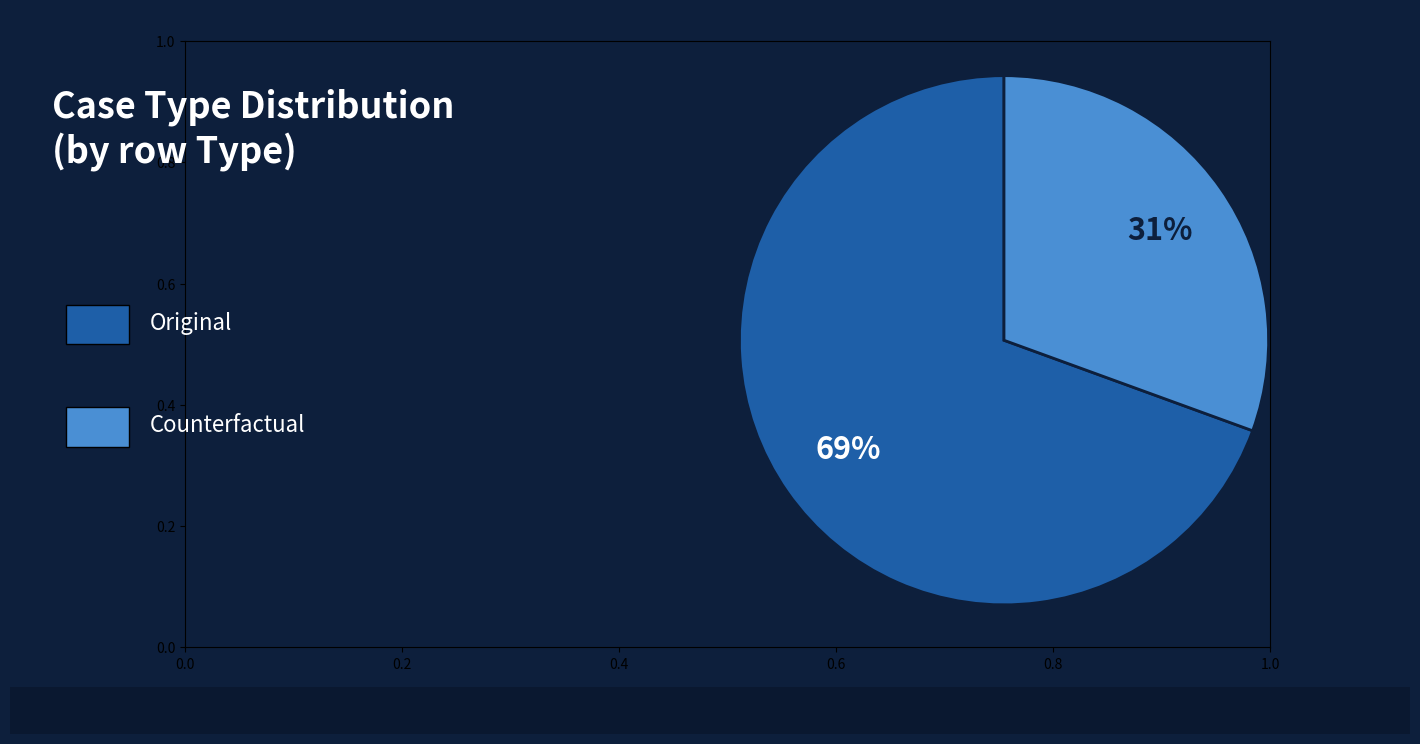

Is there any slice that represents more than half of the pie?

Yes